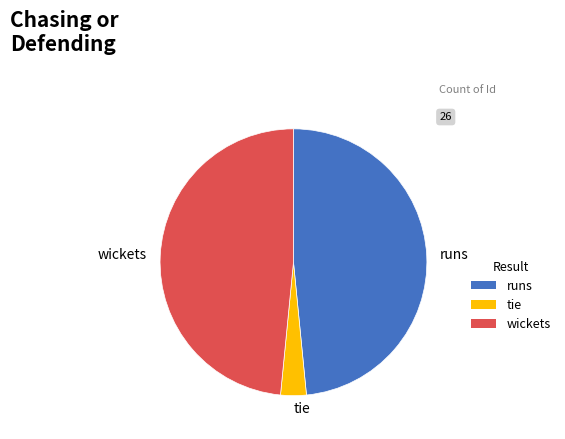

Count the number of slices in the pie.

3